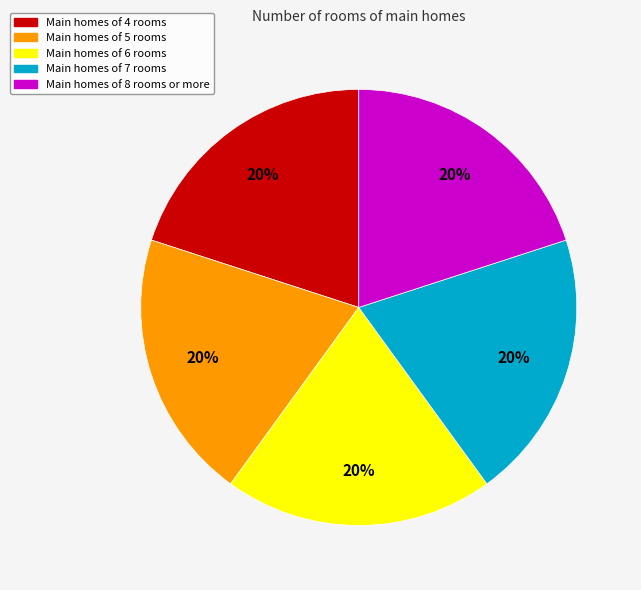

What percentage is the Main homes of 7 rooms slice, to the nearest percent?

20%